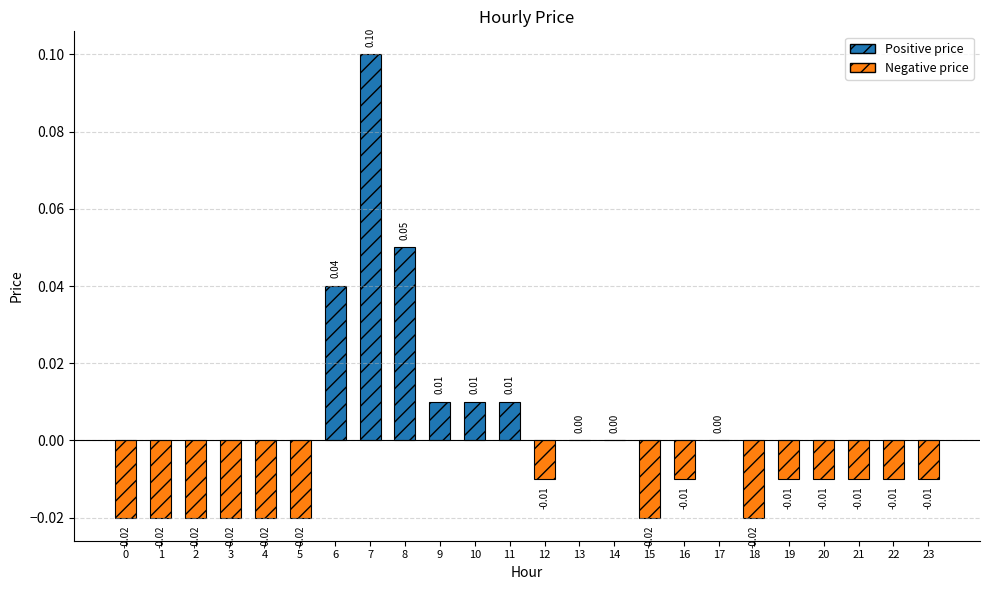

Reading left to right, list all the values displayed in this chart.

-0.0	-0.0	-0.0	-0.0	-0.0	-0.0	0.0	0.1	0.1	0.0	0.0	0.0	-0.0	0.0	0.0	-0.0	-0.0	0.0	-0.0	-0.0	-0.0	-0.0	-0.0	-0.0